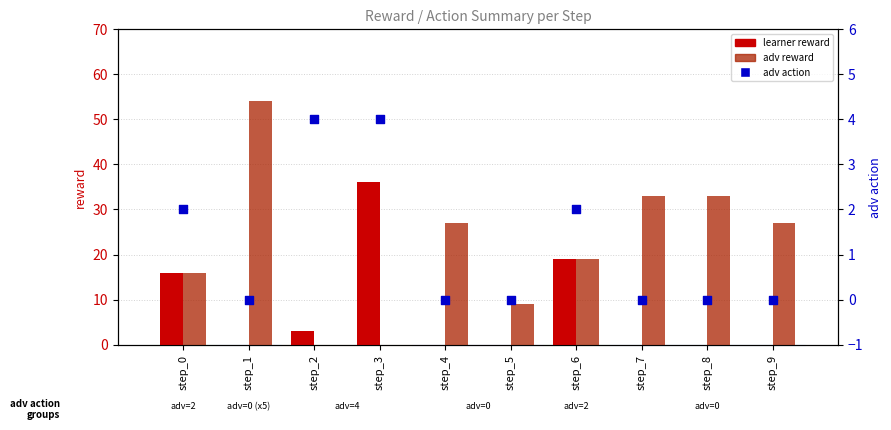

What are all the series names shown in the legend?

learner reward, adv reward, adv action